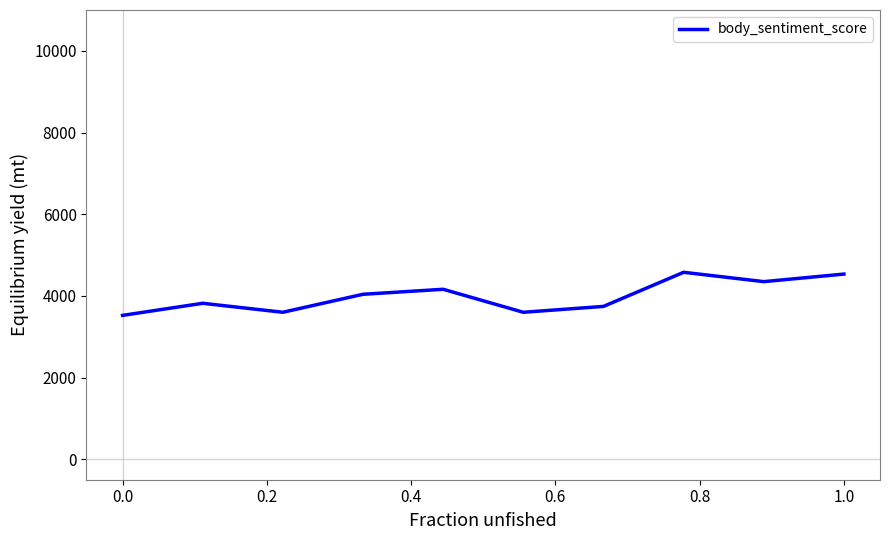

What is the maximum value shown in the chart?

4578.4